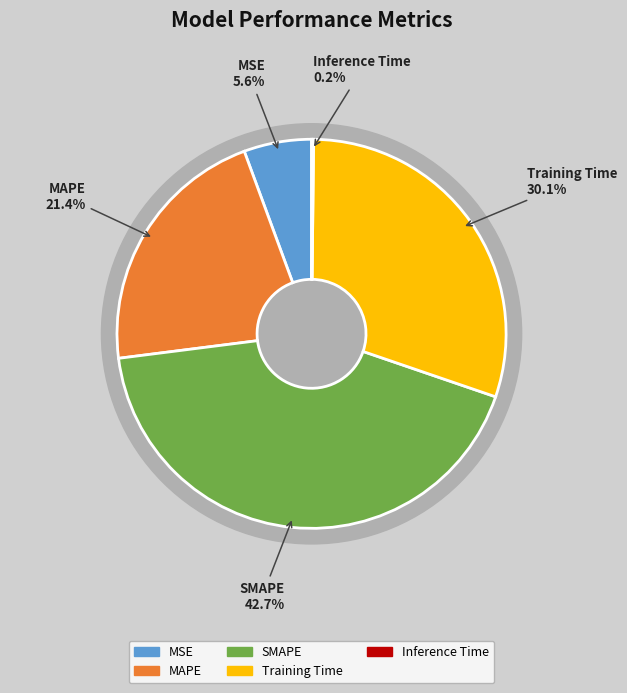

Count the number of slices in the pie.

5